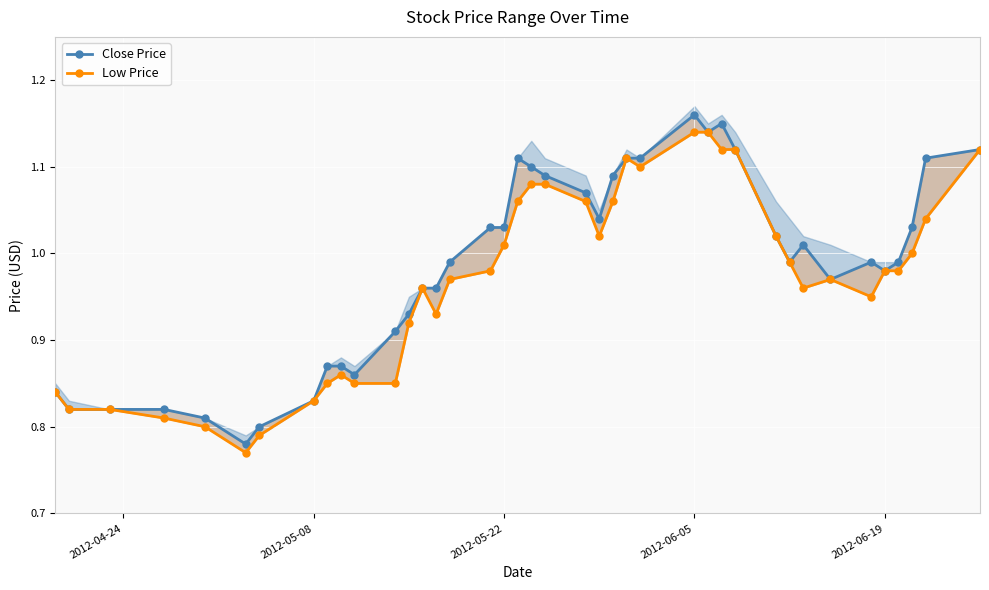

How many interior local peaks does the Close Price series have?

5